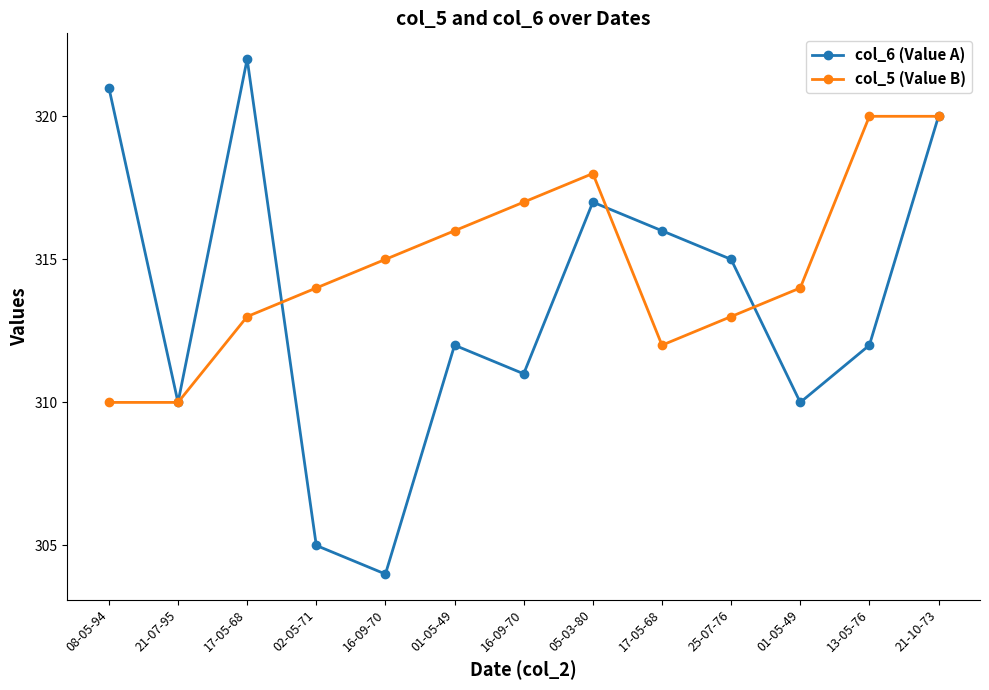

At which label is col_6 (Value A) closest to 313?

01-05-49